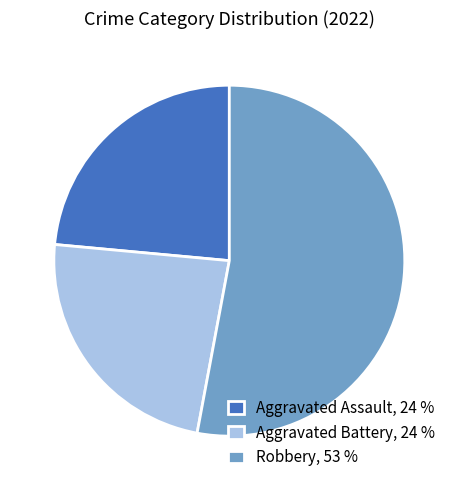

Is it true that Robbery, 53 % is 68% of the pie?

False